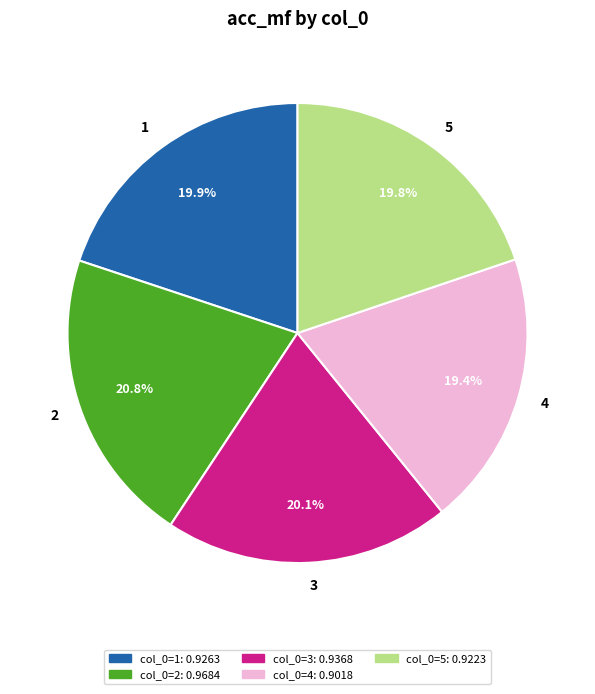

Does 2 account for over 50% of the chart?

No